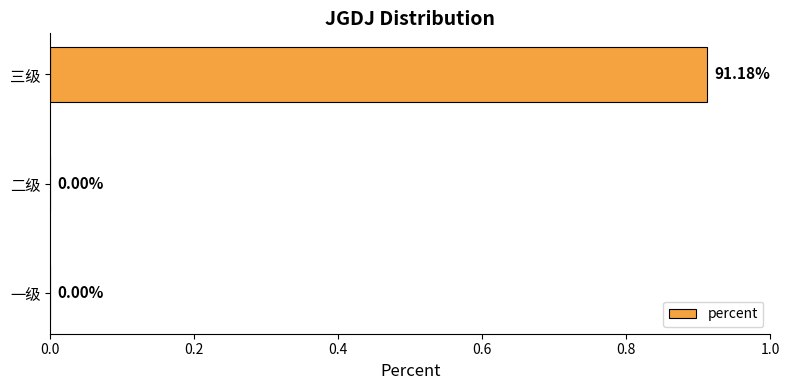

How many positive values are there?

1